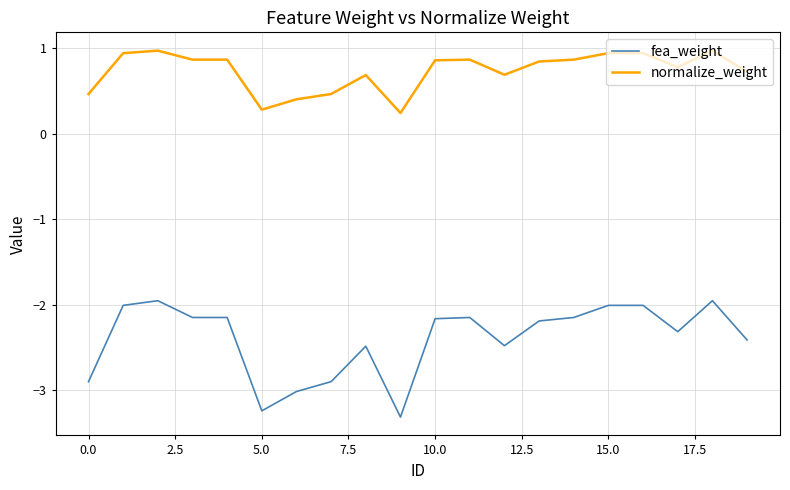

True or false: normalize_weight and fea_weight cross at least once.

False